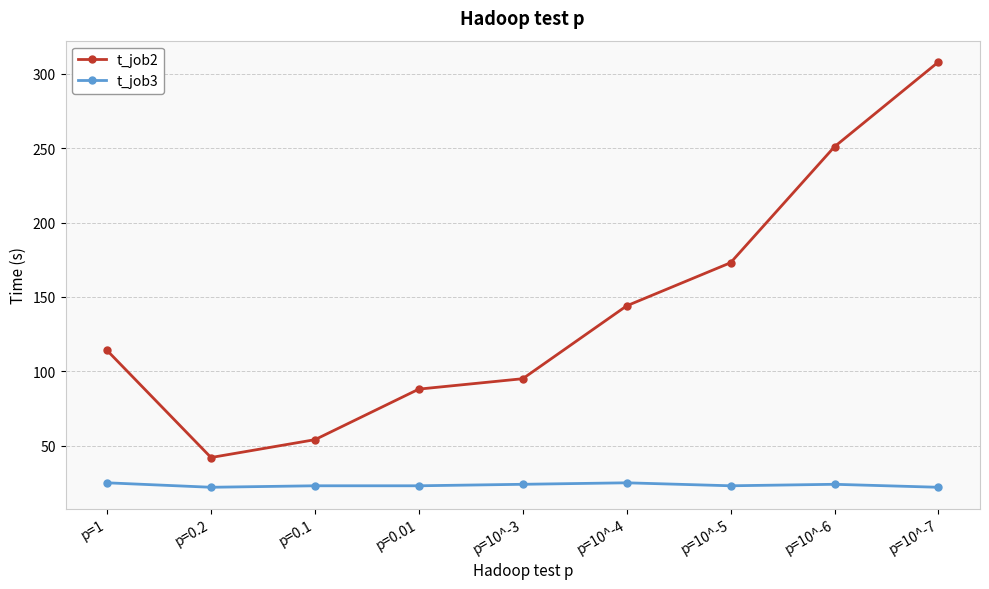

List the series in order of their peak value, lowest first.

t_job3, t_job2